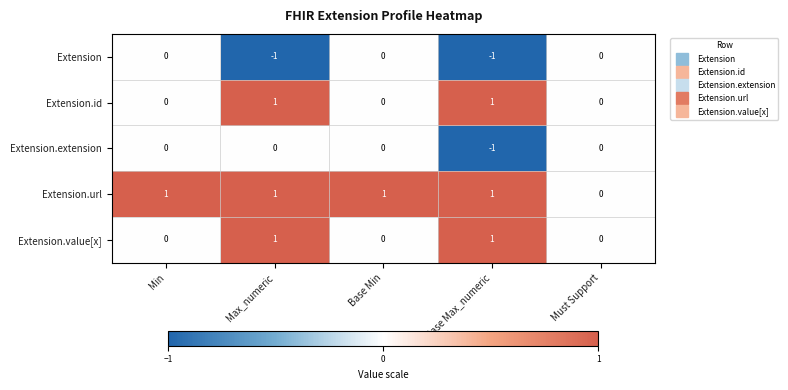

The value of Extension.id at Base Min is 0. True or false?

True